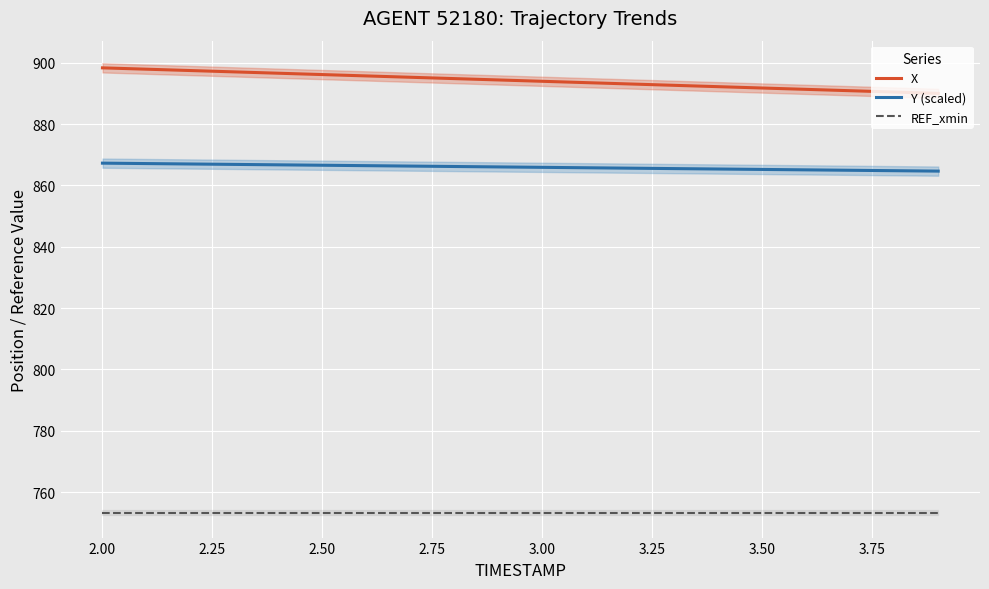

What is the value of the Y (scaled) point at the 2nd from the left?

867.1